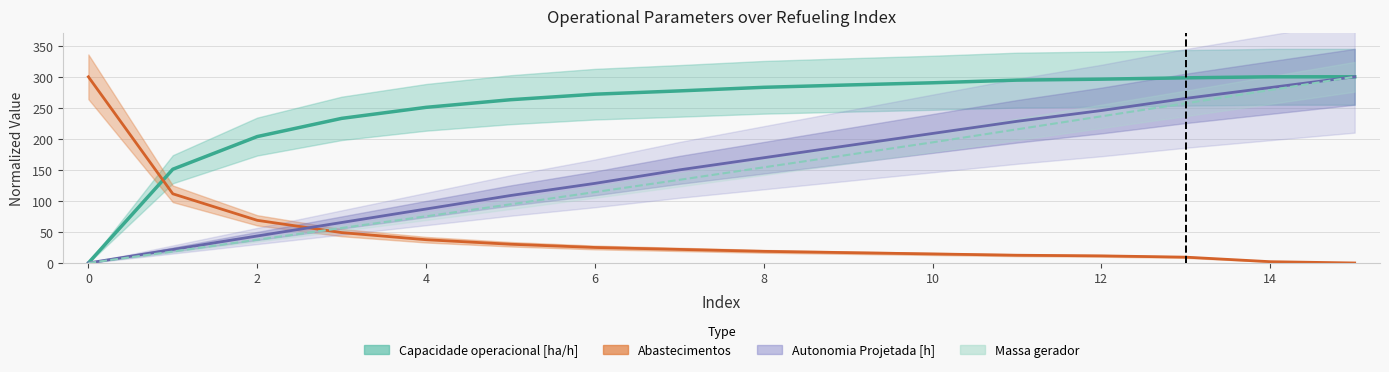

True or false: Autonomia Projetada [h] and Massa gerador cross at least once.

False